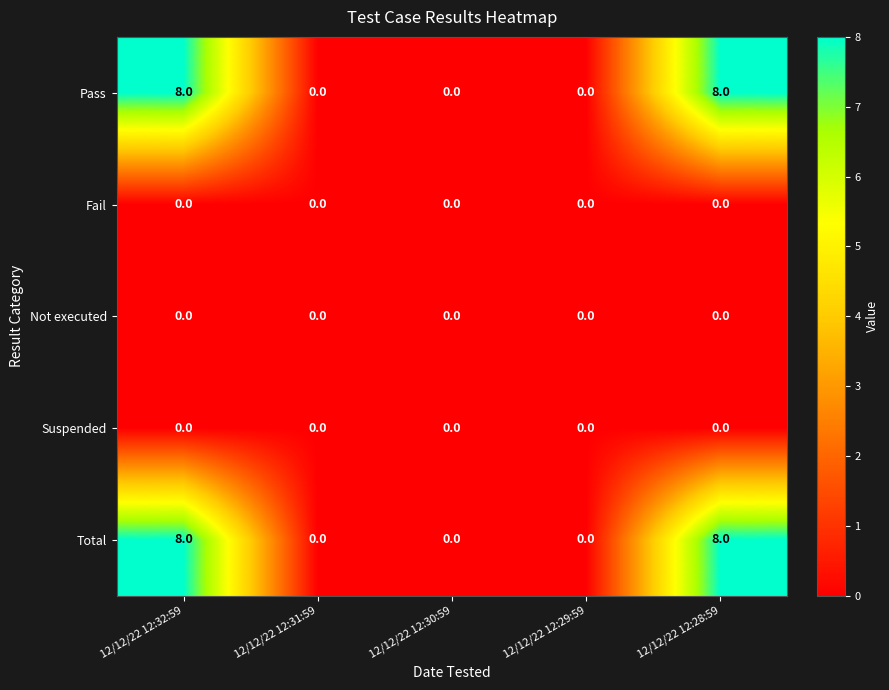

What is the greatest value displayed?

8